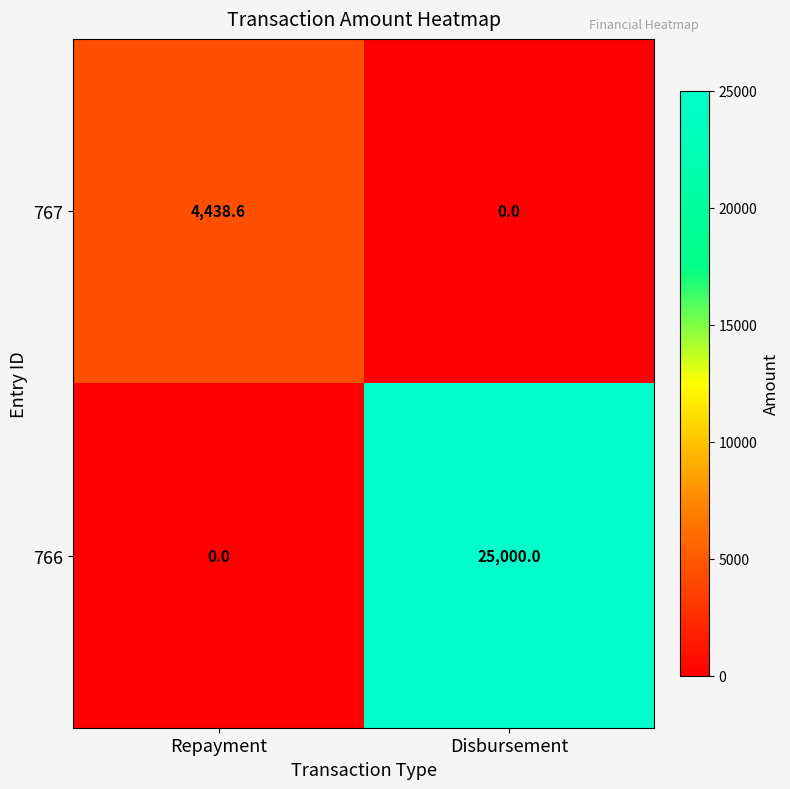

Which series has the largest total across all categories?

766